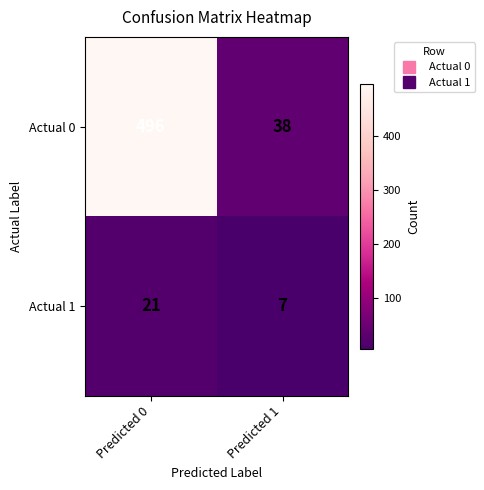

Which series has the largest total across all categories?

Actual 0